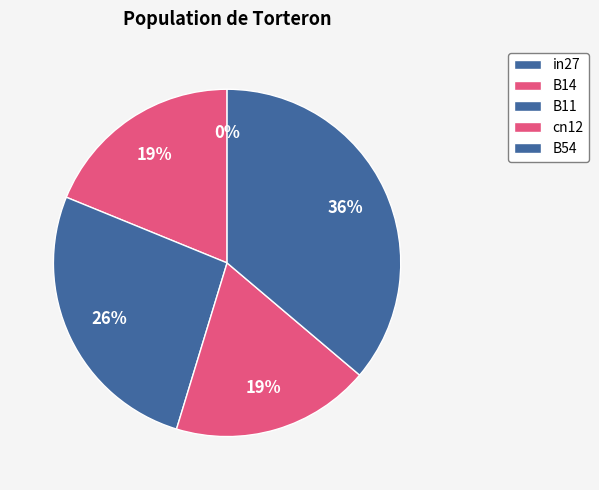

Is B54 the majority of the pie?

No